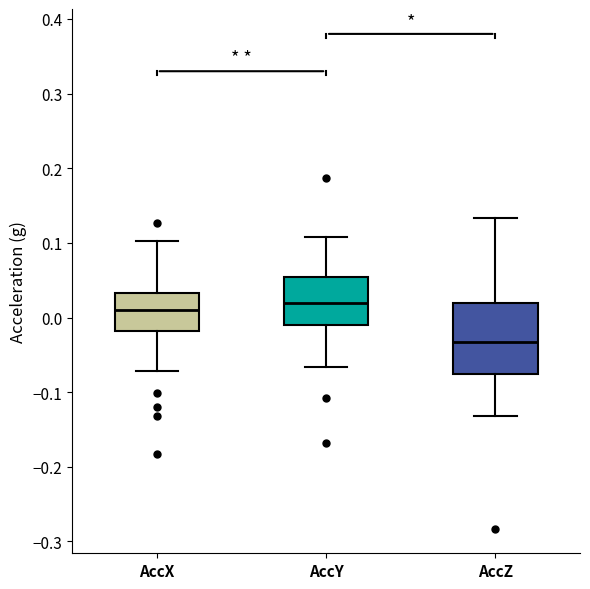

Which box's median line is the lowest?

AccZ